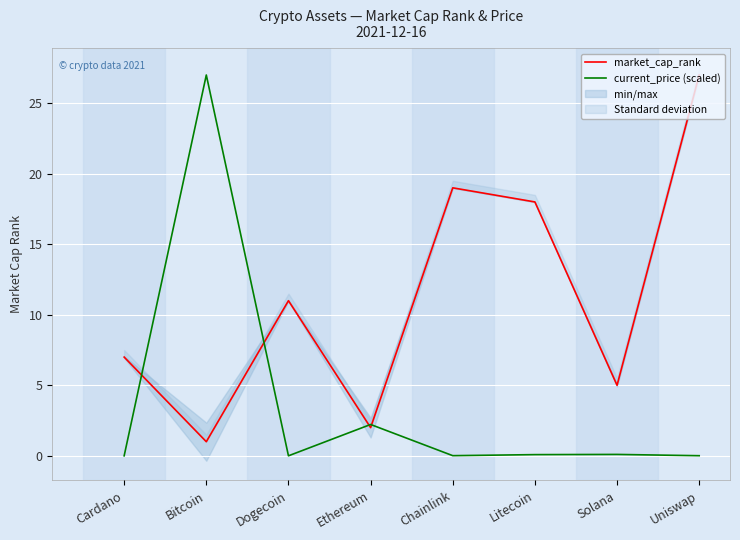

At how many categories does at least one series exceed 14?

4